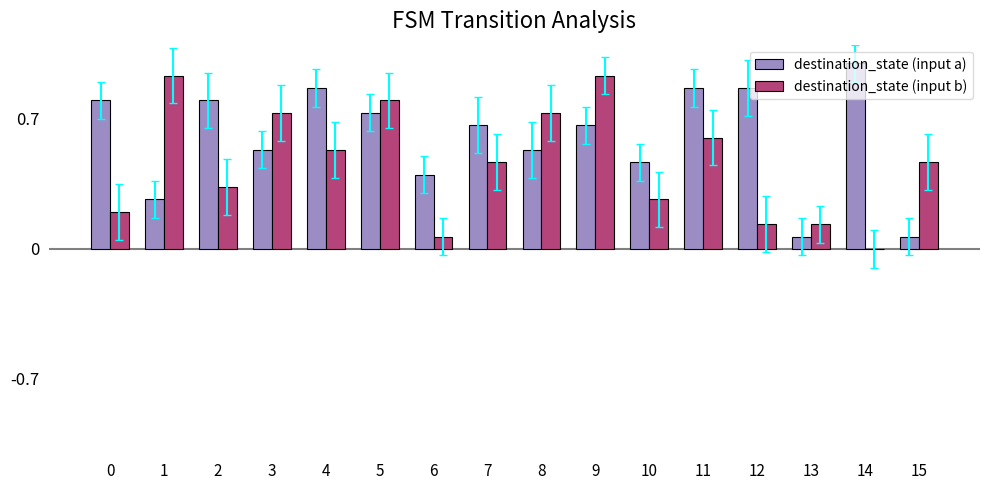

Are the bars horizontal?

No